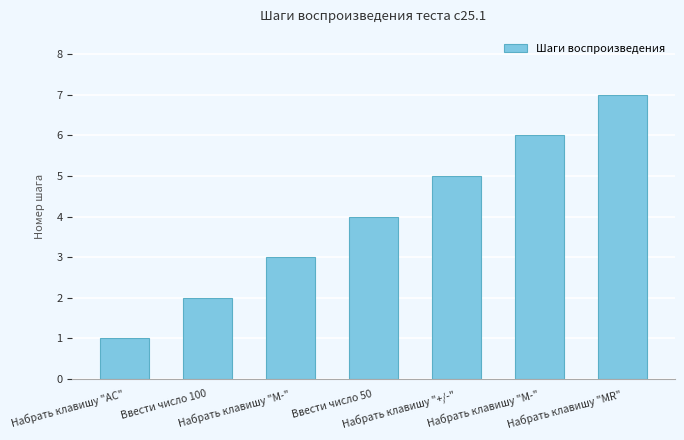

How many bars are there in total?

7